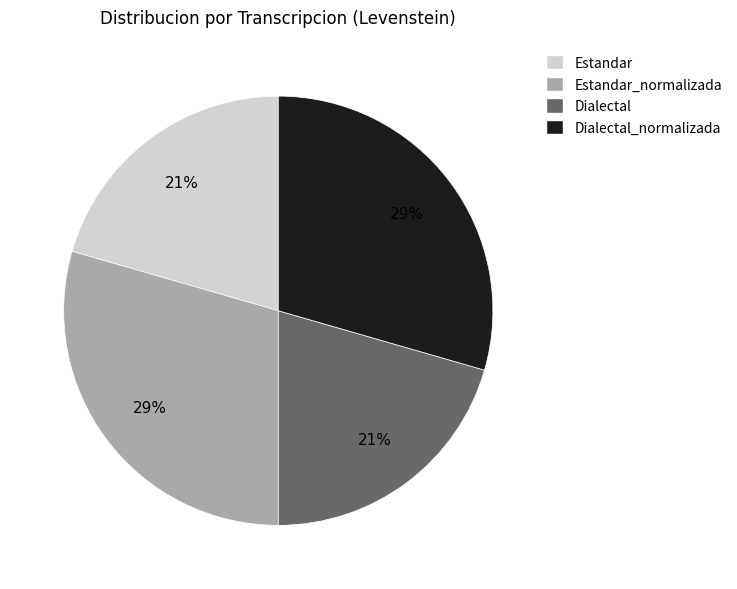

To the nearest percent, what is the average slice percentage?

25%